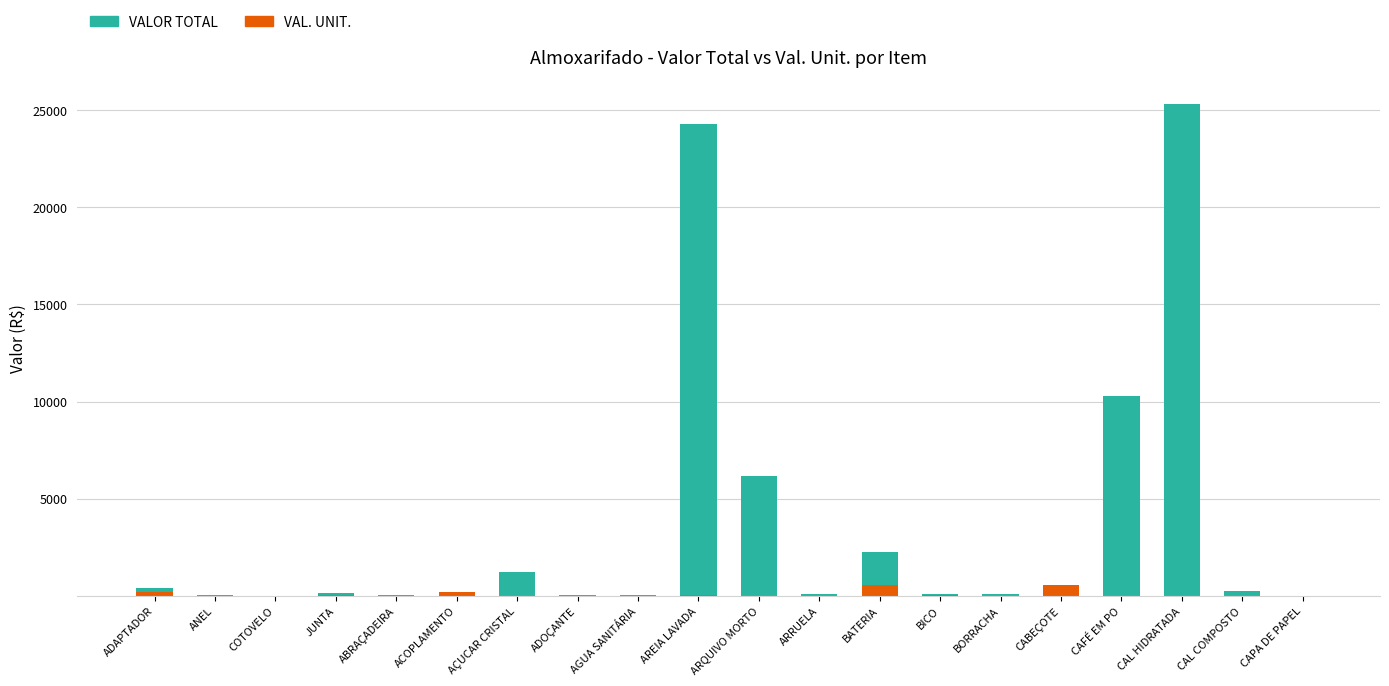

What is the sum of all VAL. UNIT. values?

1765.6